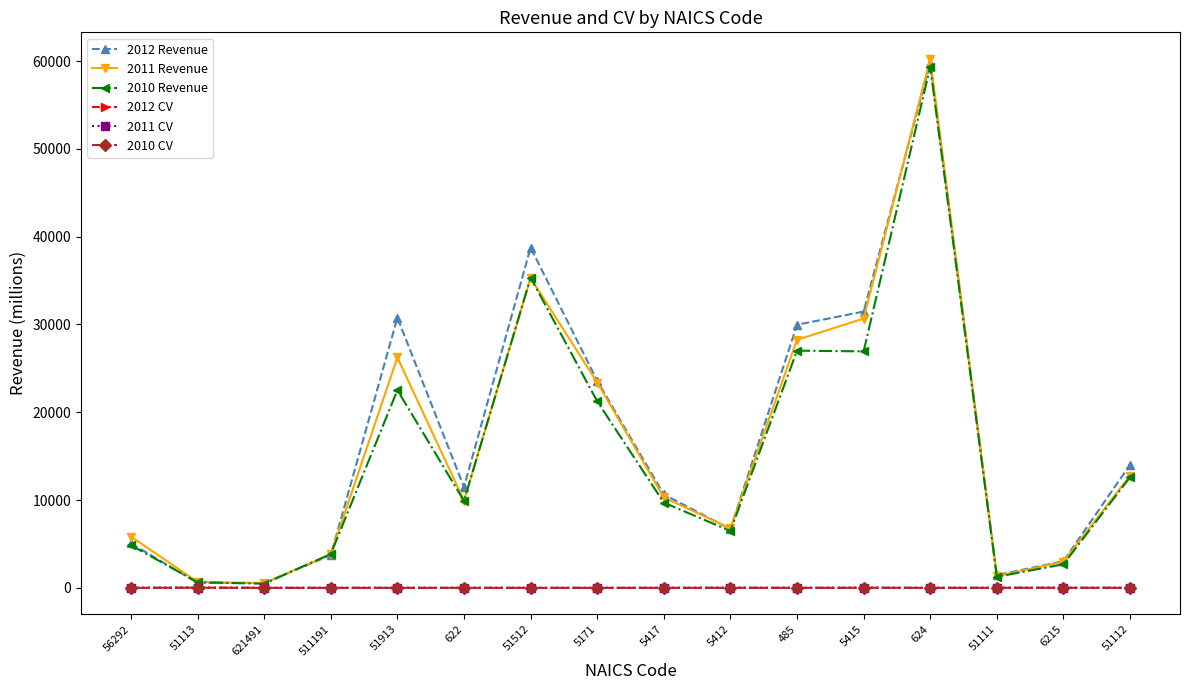

Which series has the largest range (max minus min)?

2011 Revenue